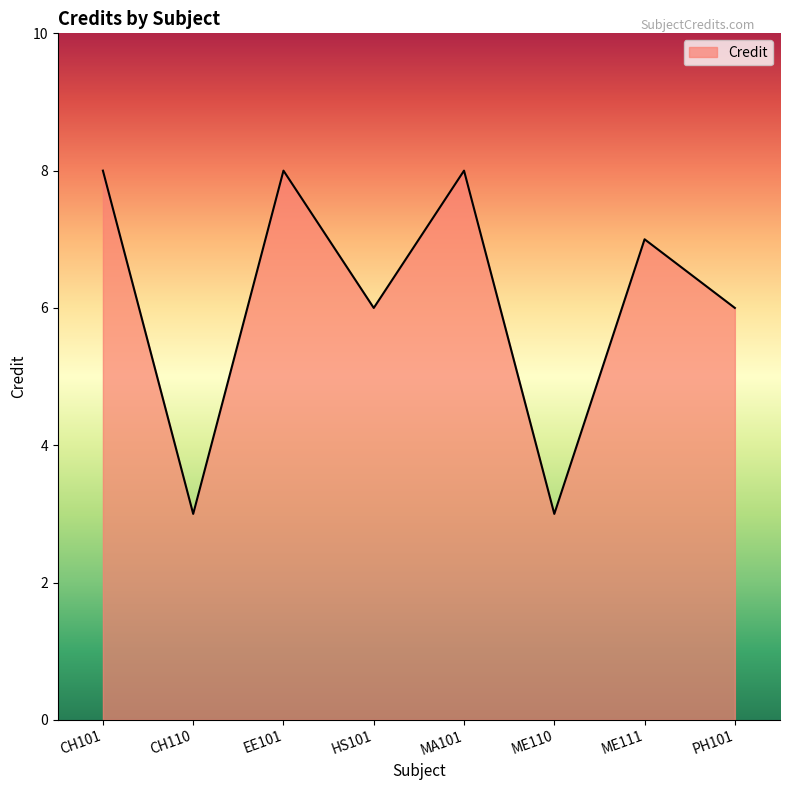

Reading left to right, extract all data points from this chart.

8	3	8	6	8	3	7	6